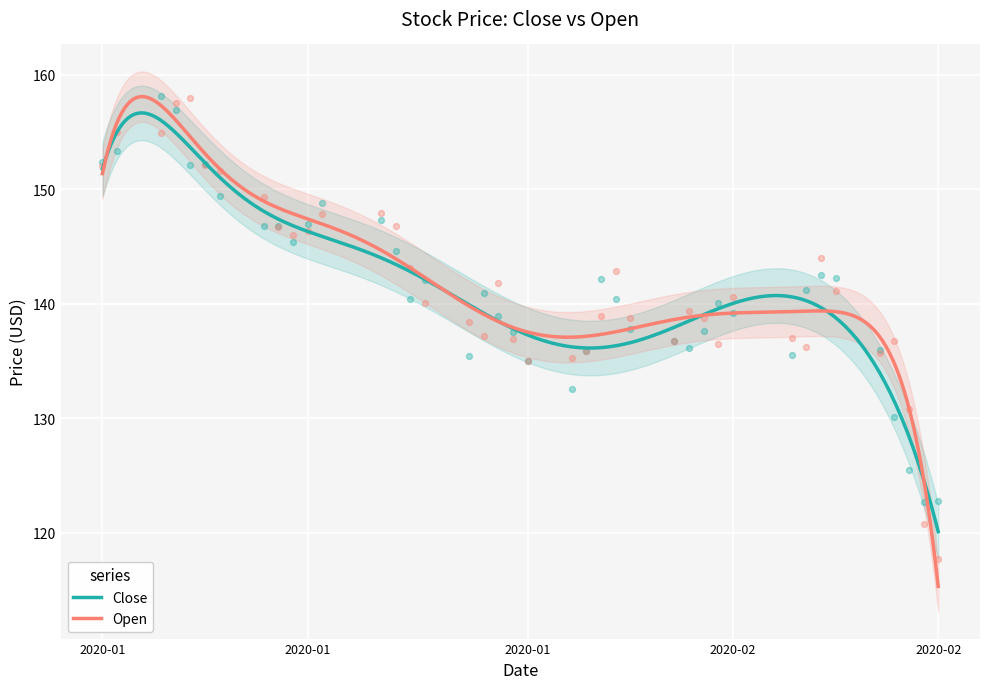

What are all the series names shown in the legend?

Close, Open